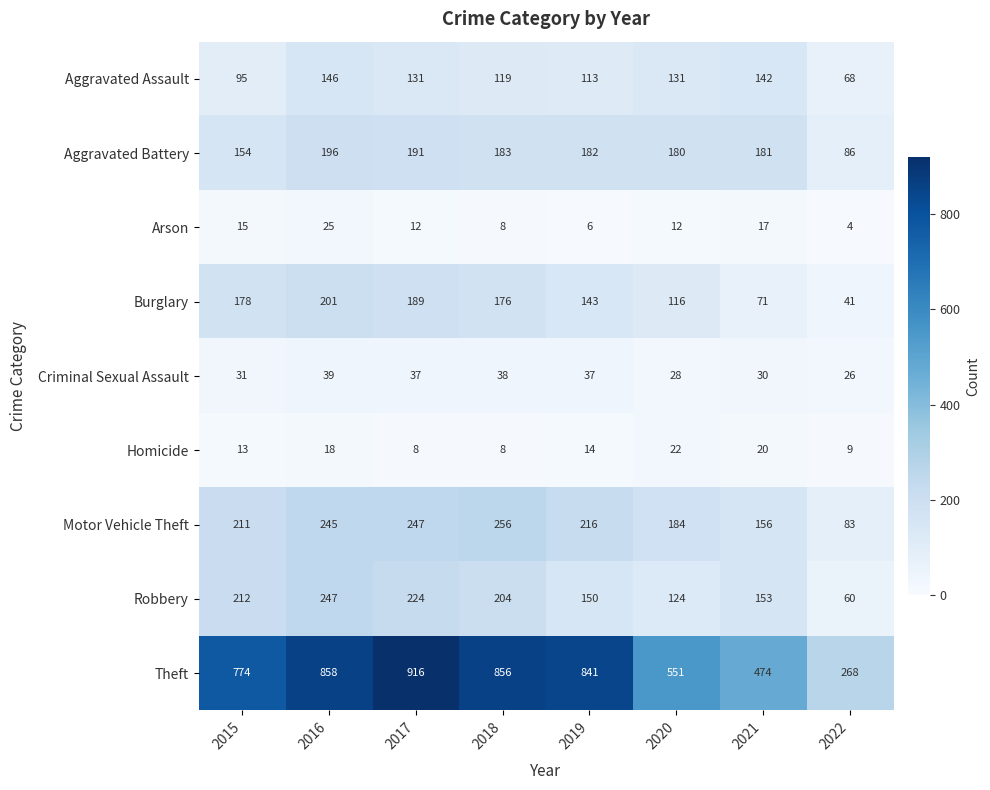

Between 2018 and 2021, which series saw the biggest shift?

Theft